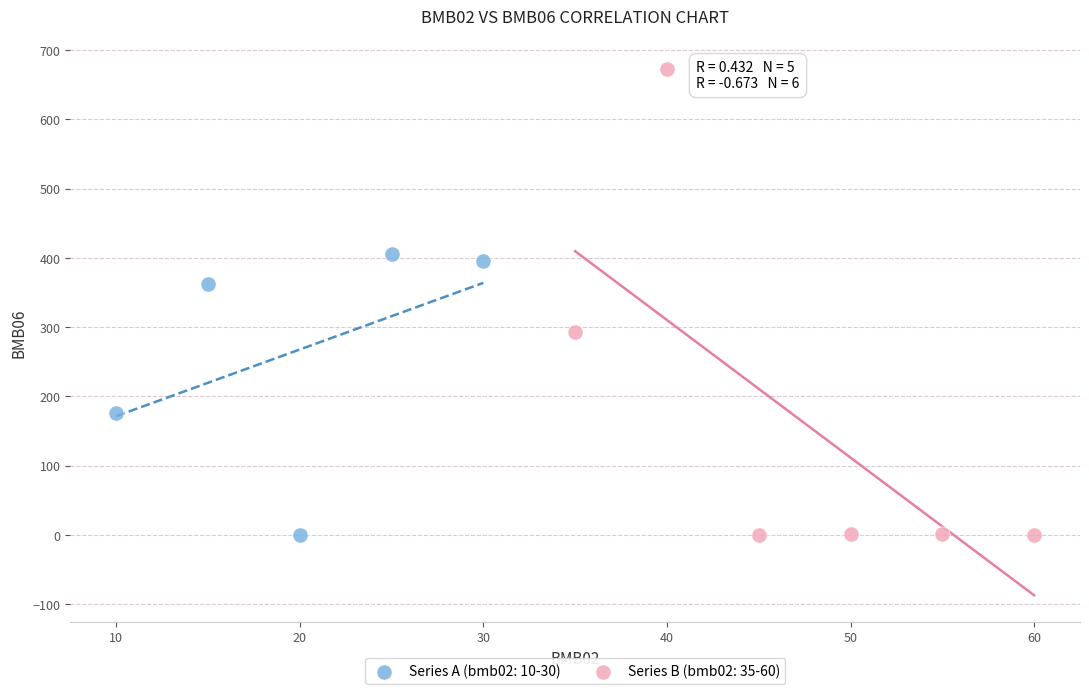

Which series has the widest spread of Y values?

Series B (bmb02: 35-60)